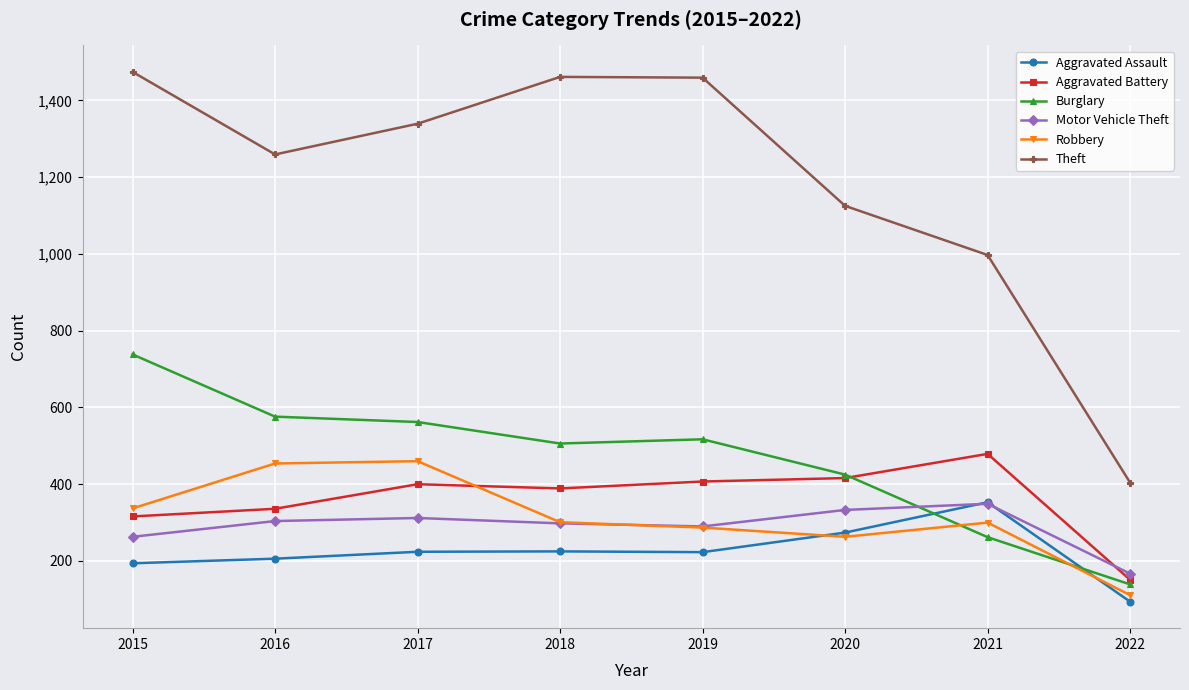

What is the difference between the Robbery values at 2022 and 2018?

190